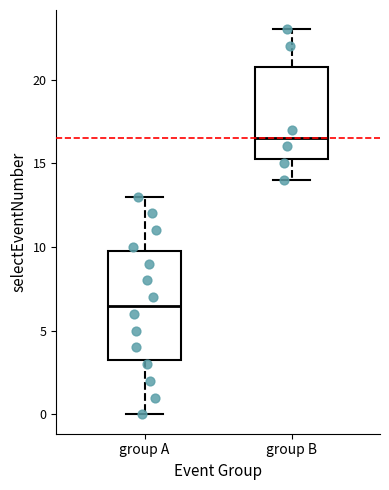

Which box is the tallest, from its lower edge to its upper edge?

group A